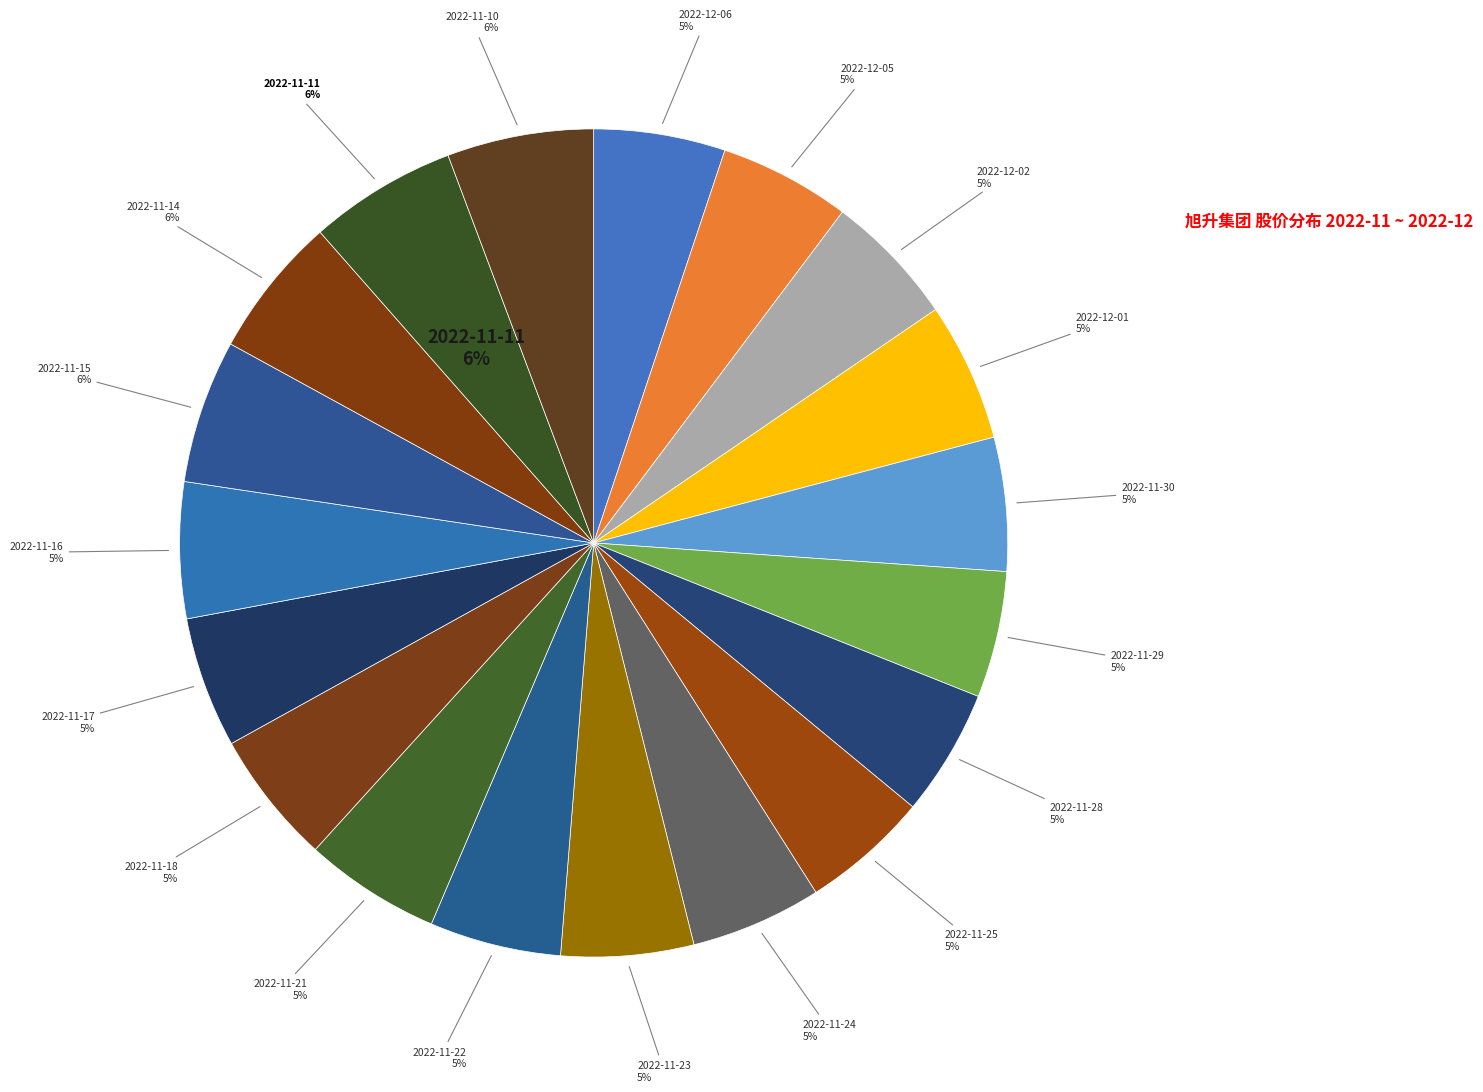

What percentage is the 2022-12-01 slice, to the nearest percent?

5%